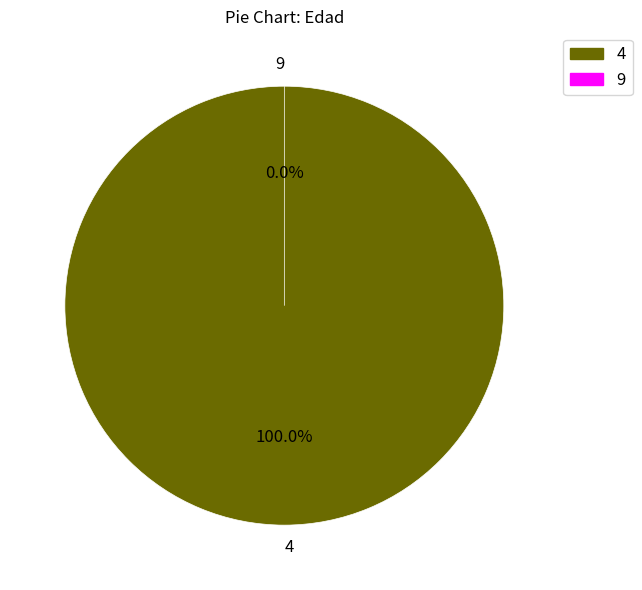

What percentage do 9 and 4 together represent?

100.0%